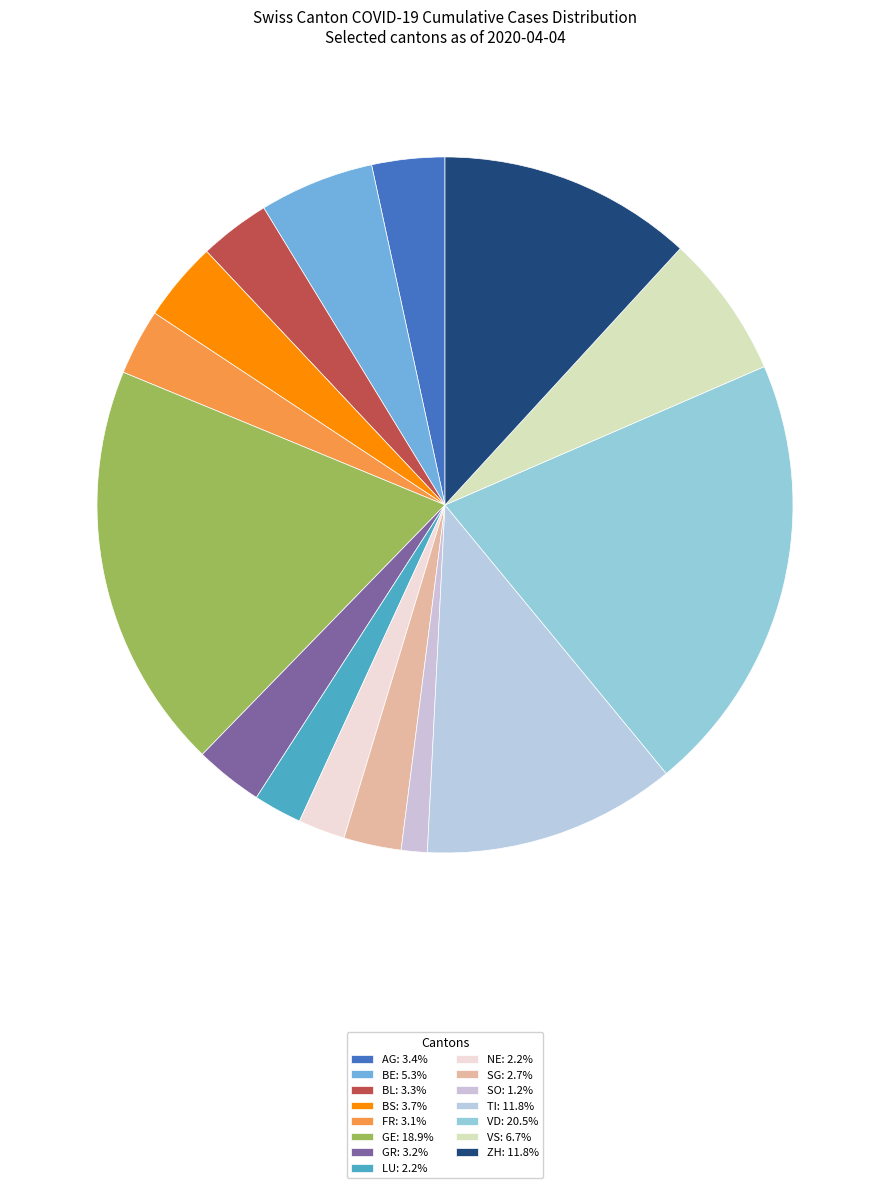

How many slices are in this pie chart?

15